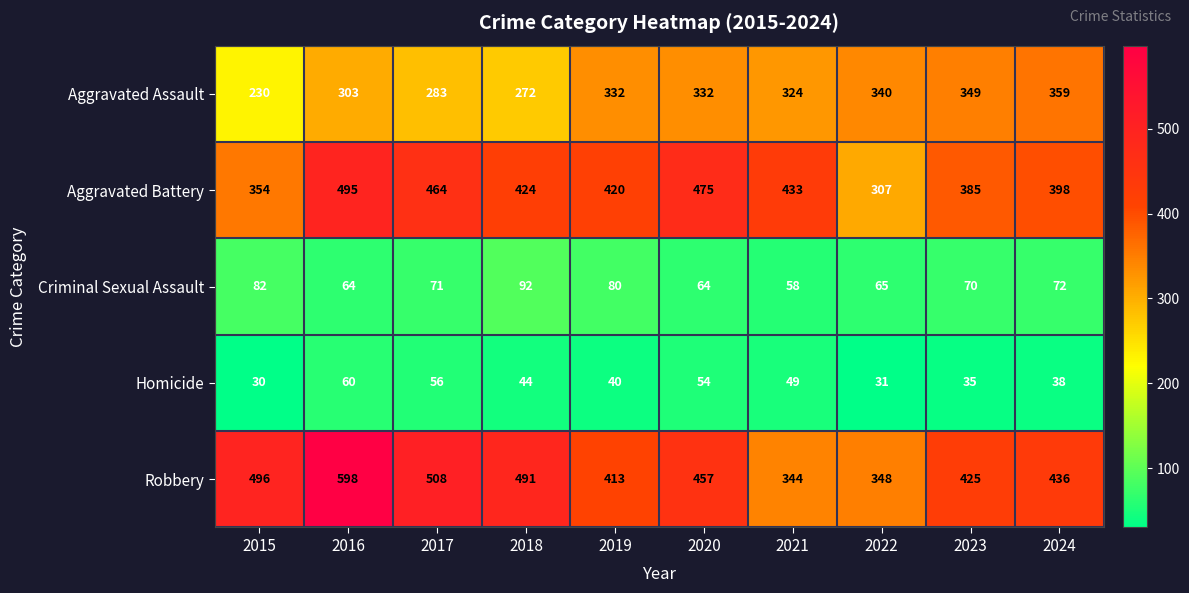

What is the difference between the Aggravated Assault values at 2017 and 2020?

49